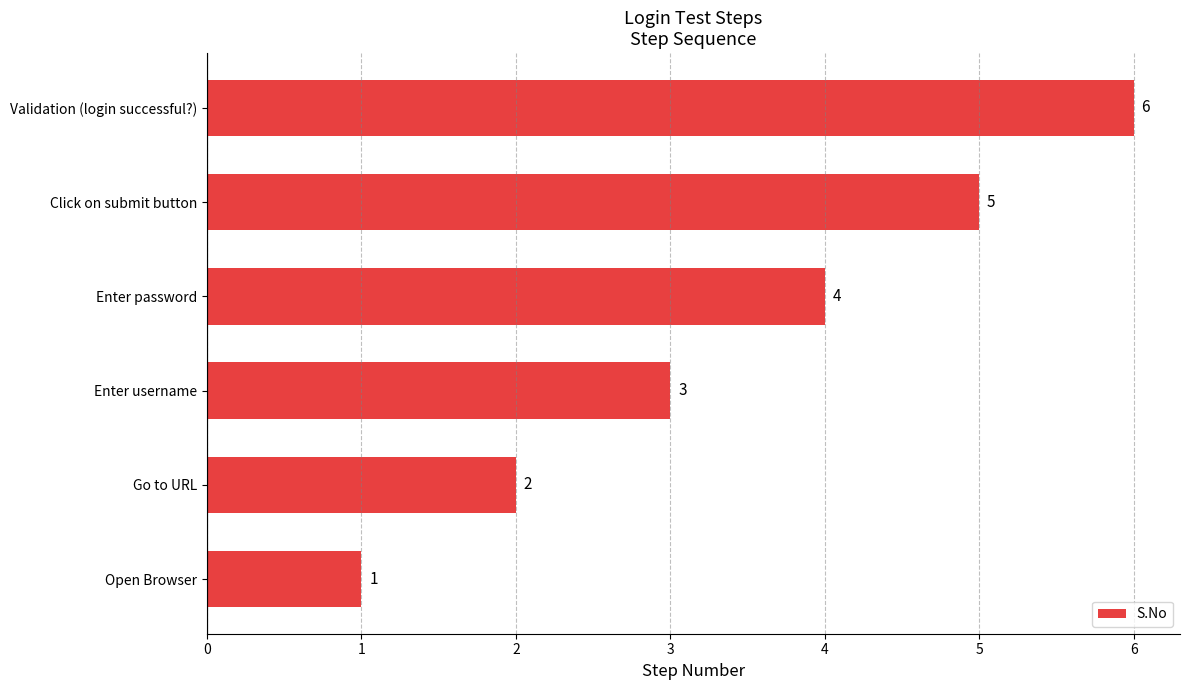

List the labels in order of value, smallest first.

Open Browser, Go to URL, Enter username, Enter password, Click on submit button, Validation (login successful?)